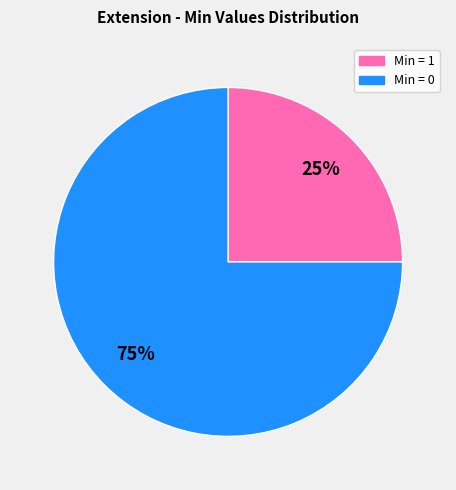

To the nearest percent, what is the difference between the largest and smallest slice percentages?

50%